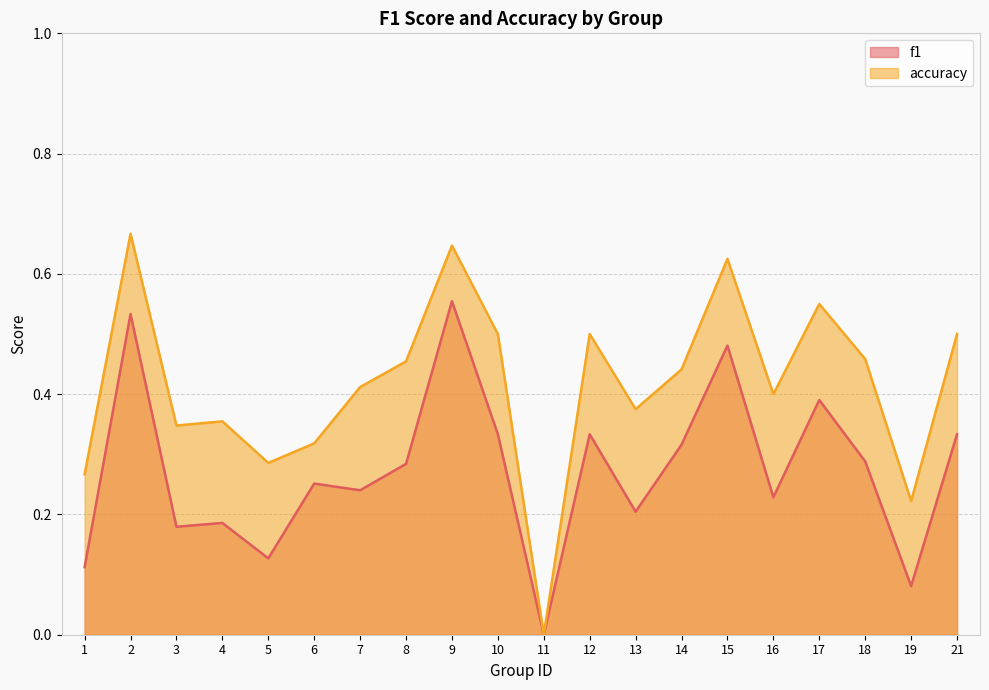

True or false: accuracy has a value of 0.1 at 6.

False